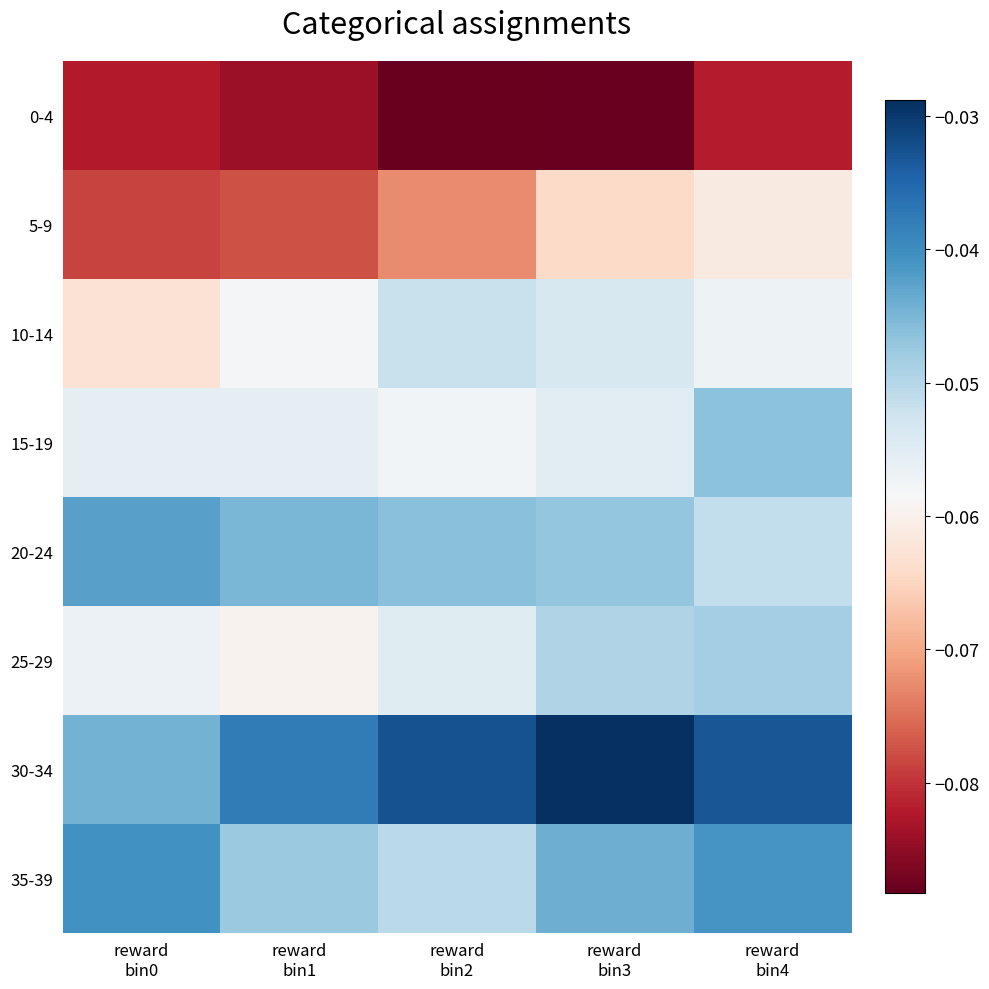

Rank the series at reward bin0 from lowest to highest value.

0-4, 5-9, 10-14, 25-29, 15-19, 30-34, 20-24, 35-39